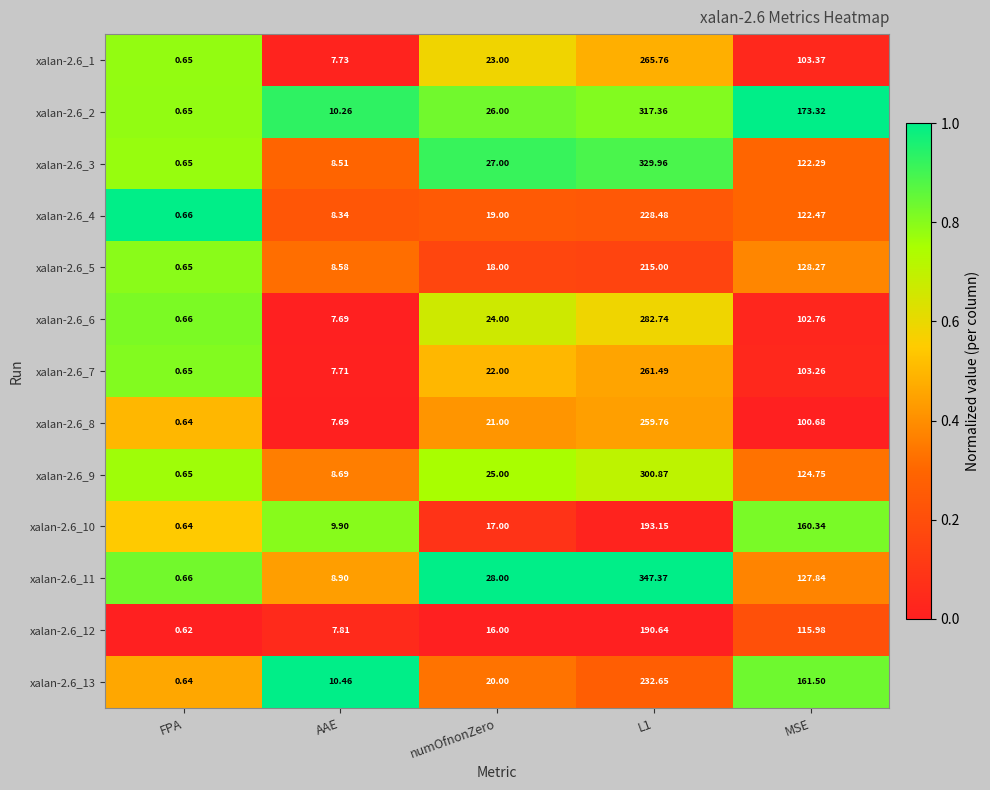

Which category has the lowest value across all series?

FPA